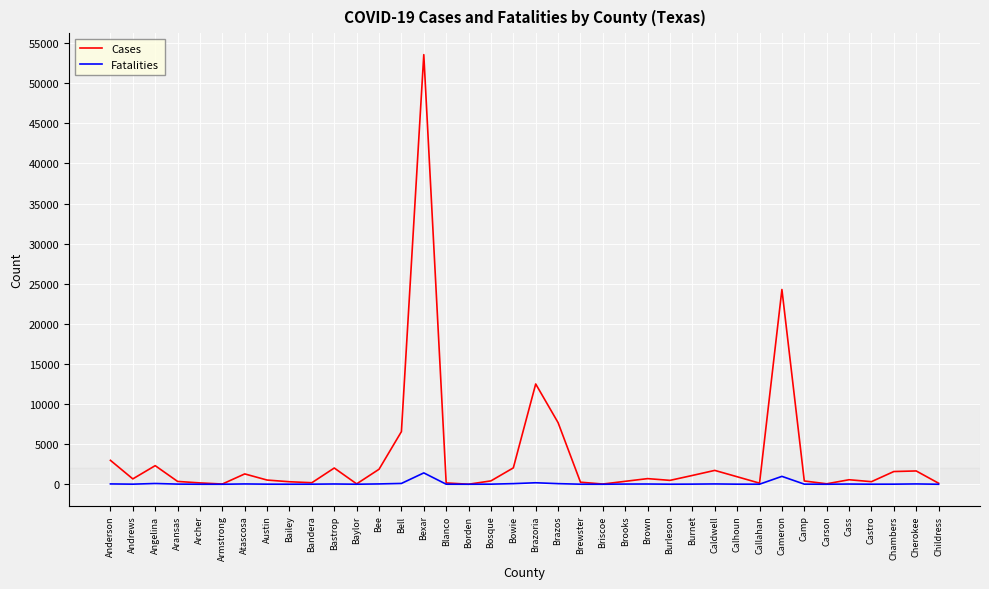

At how many categories does at least one series exceed 30001?

1